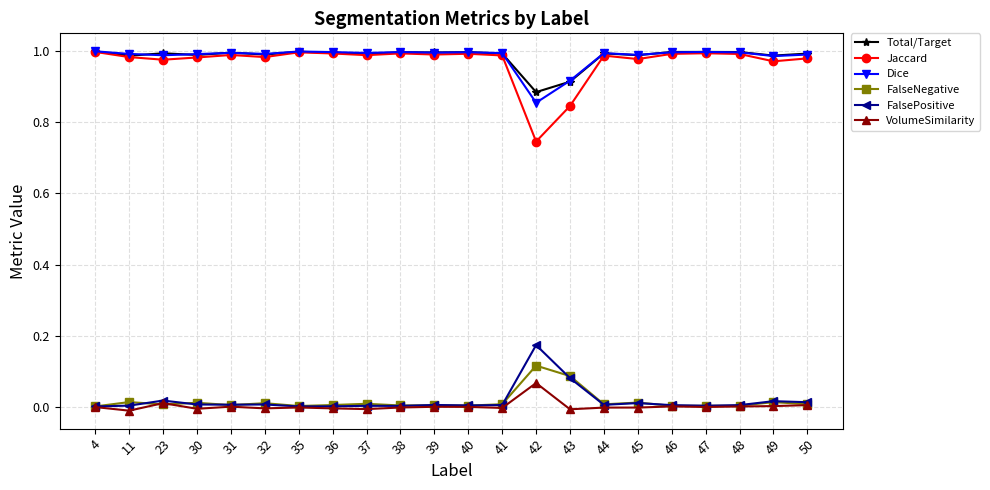

How many distinct data groups are displayed?

6